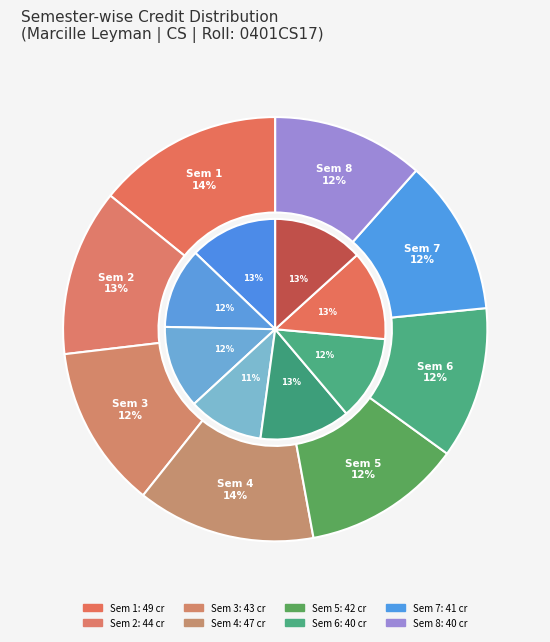

True or false: 5 accounts for 2% of the total.

False